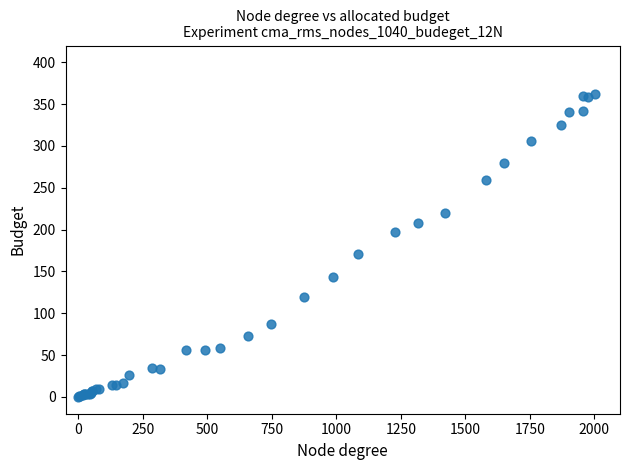

What Y value in the scatter plot is closest to 181?

171